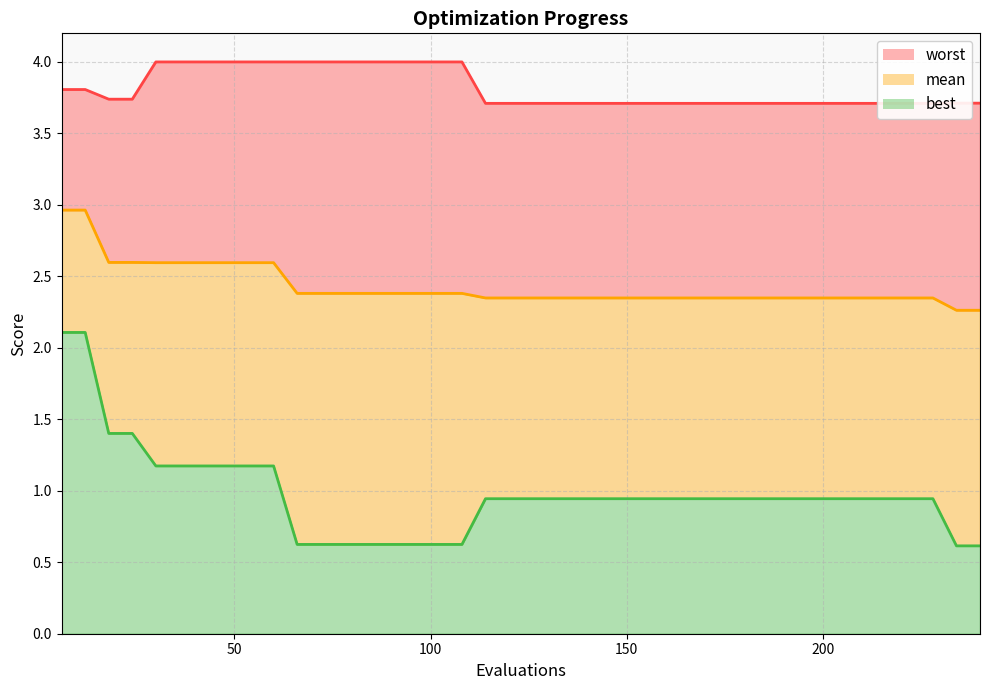

True or false: worst and mean cross at least once.

False